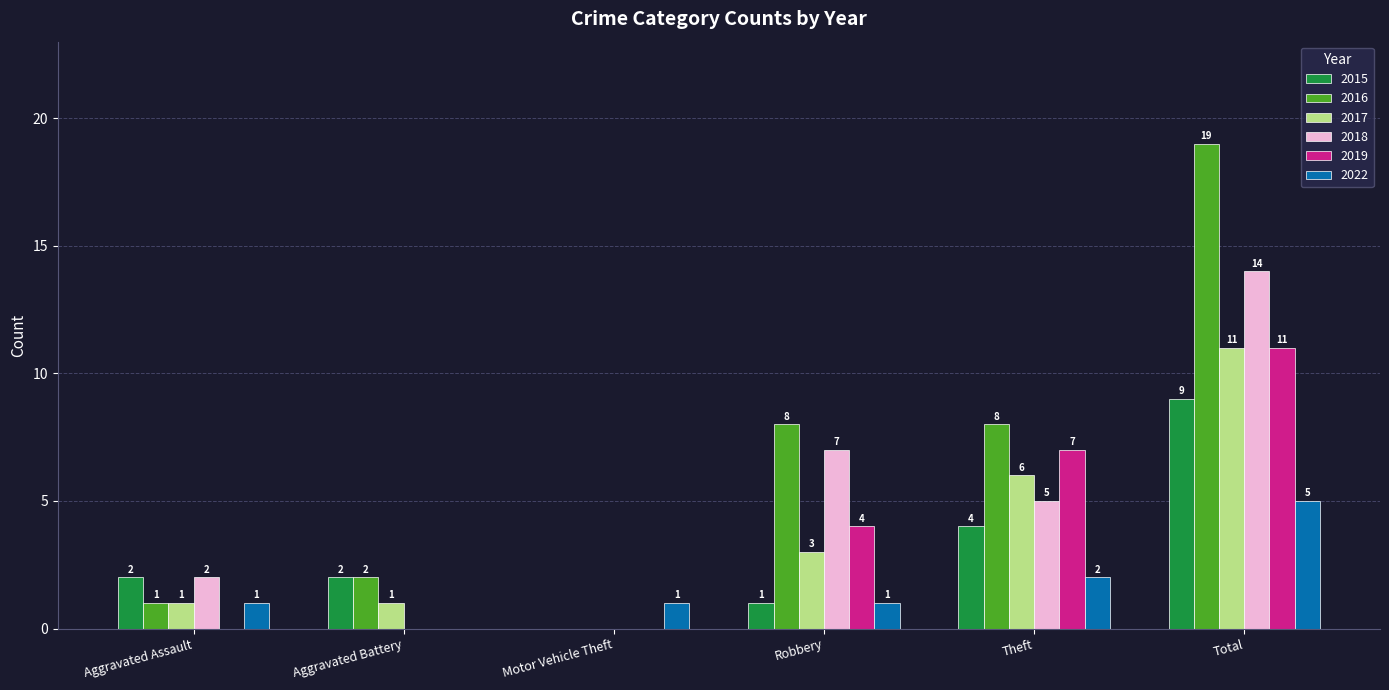

How many 2022 values are between 1 and 2?

4